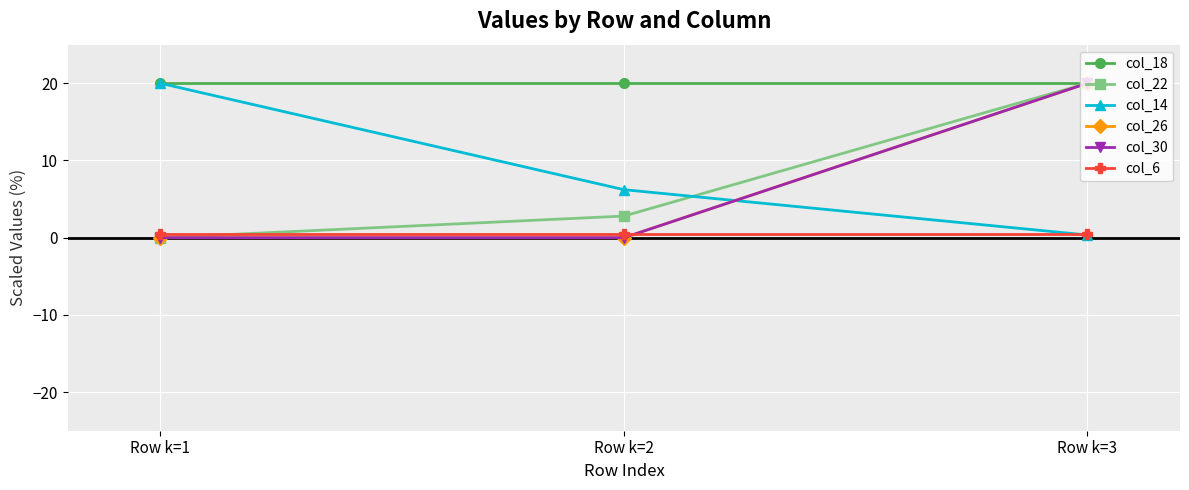

How many lines are shown in the chart?

6